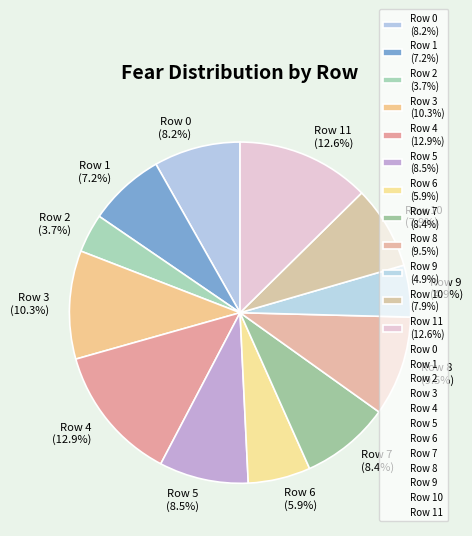

Which category has the smallest portion of the pie?

Row 2 (3.7%)